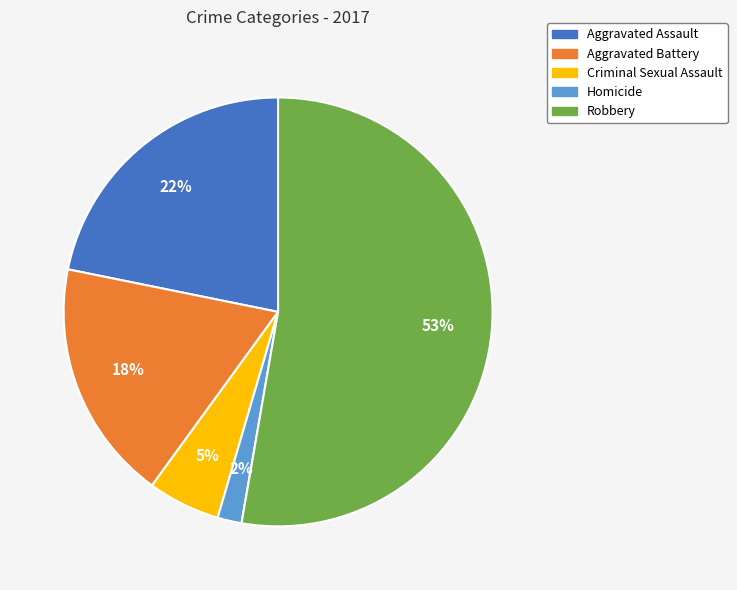

To the nearest percent, what is the difference between the largest and smallest slice percentages?

51%